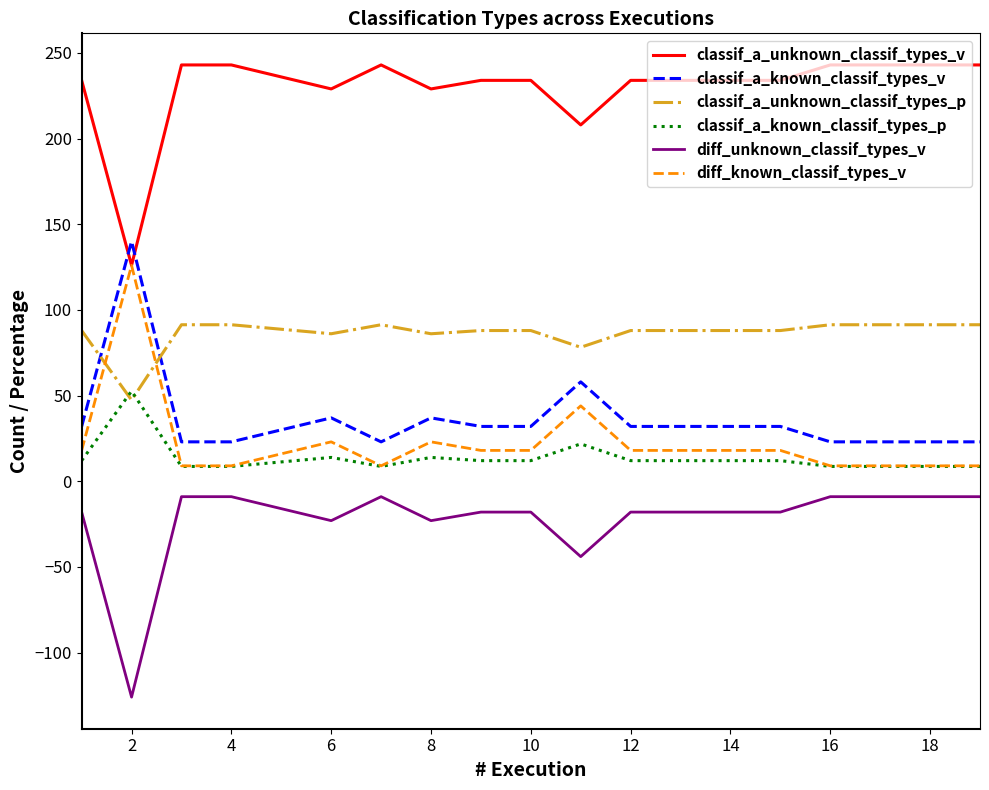

True or false: classif_a_unknown_classif_types_v and classif_a_unknown_classif_types_p intersect in this chart.

False